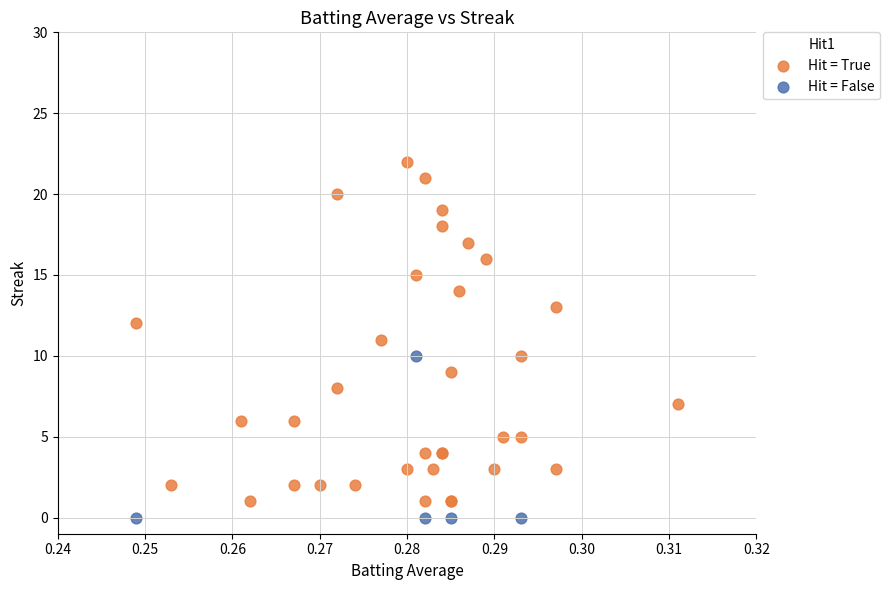

Which series reaches the maximum Y coordinate?

Hit = True